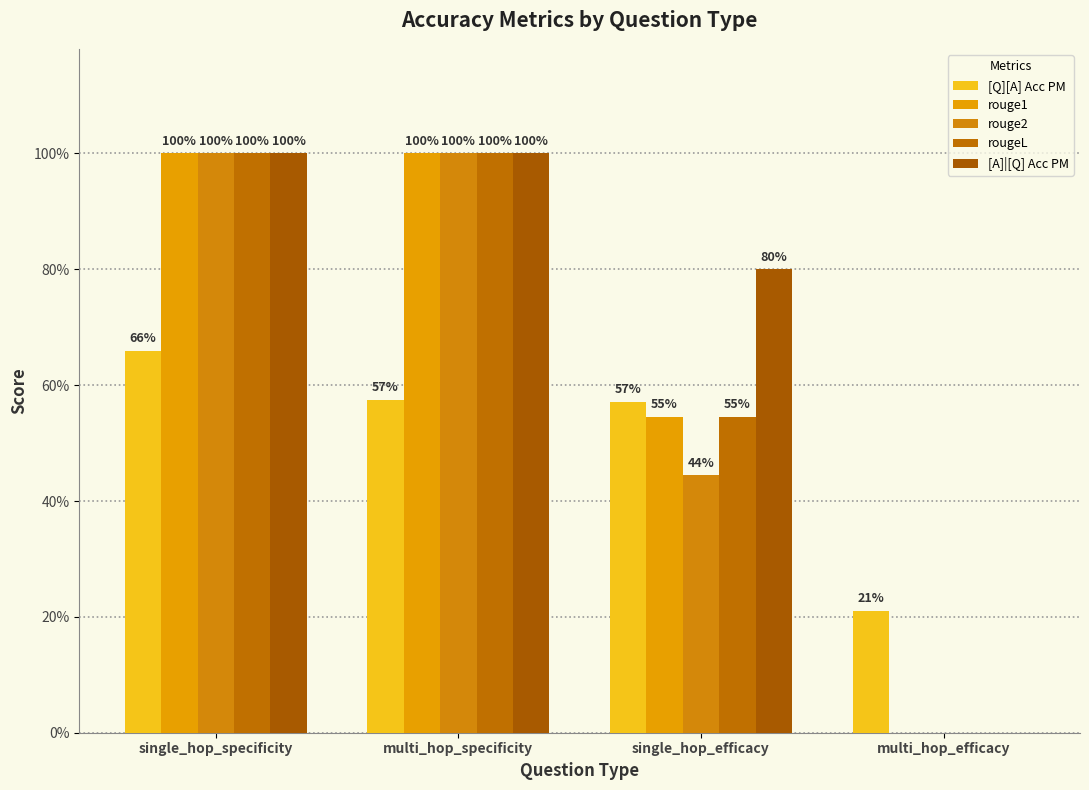

List the labels in order of rougeL value, largest first.

single_hop_specificity, multi_hop_specificity, single_hop_efficacy, multi_hop_efficacy